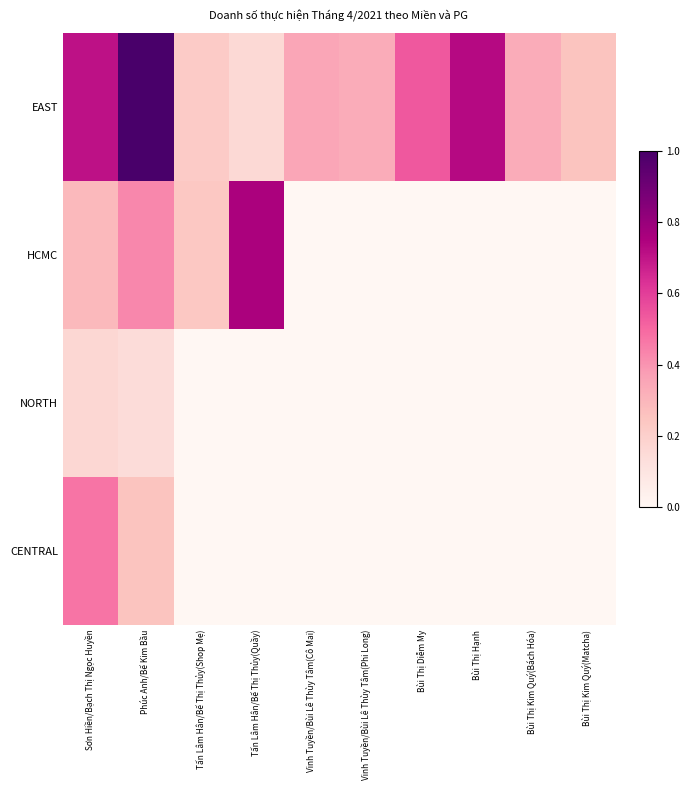

Count the number of data series in this chart.

4